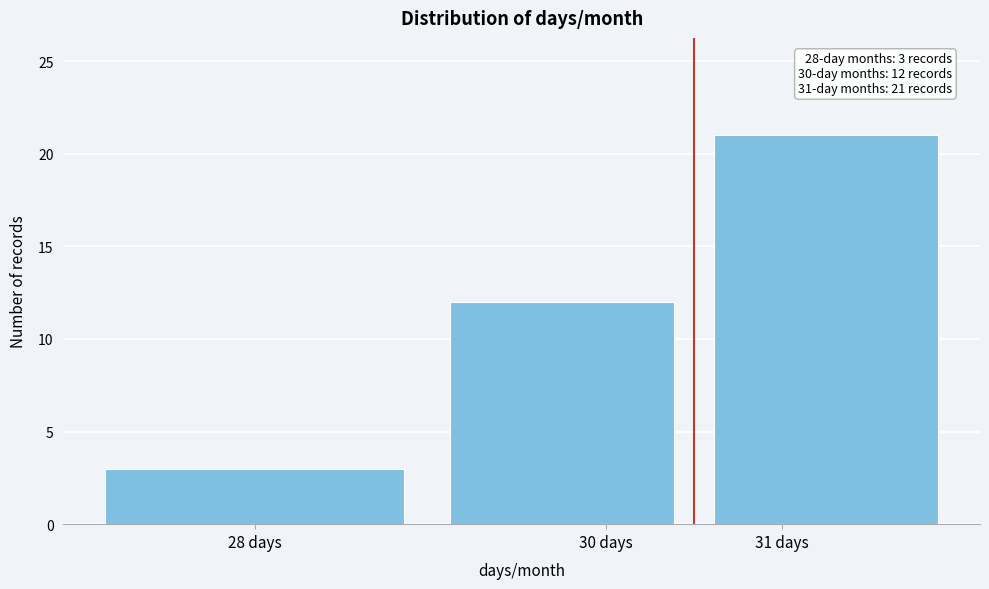

Over which range of the x-axis is the bar tallest?

30.5 to 32.0